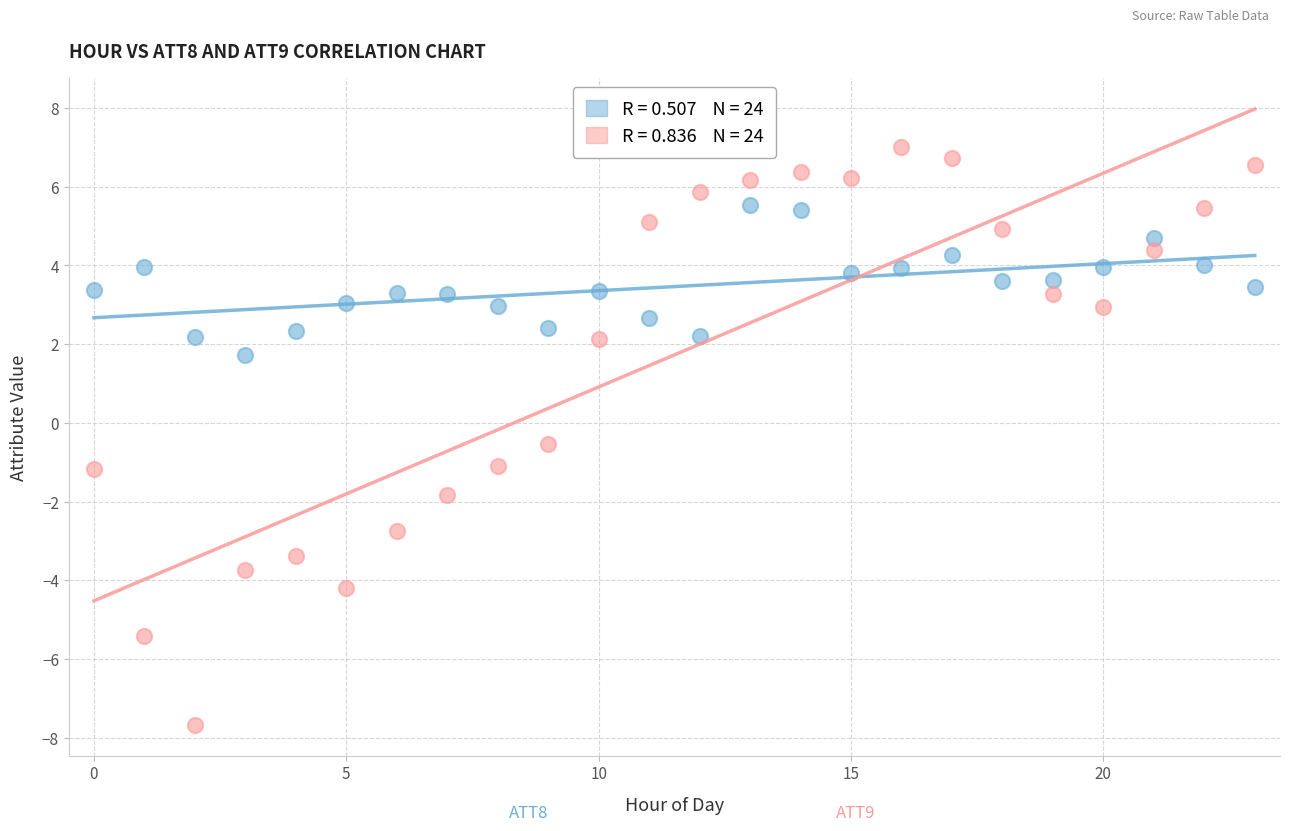

Across all series, what Y value is closest to 0?

-0.5